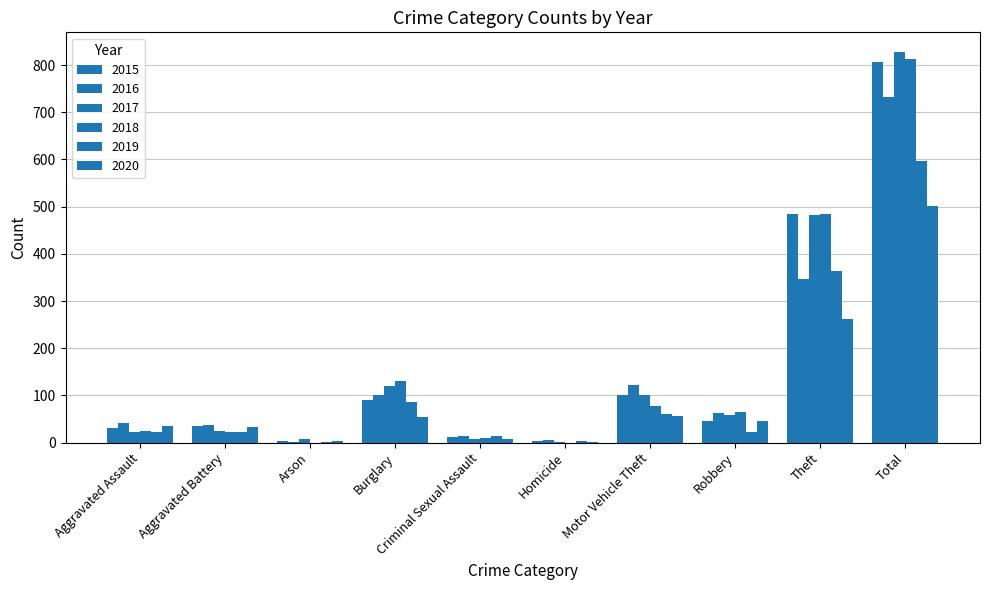

Which series has the largest range (max minus min)?

2017